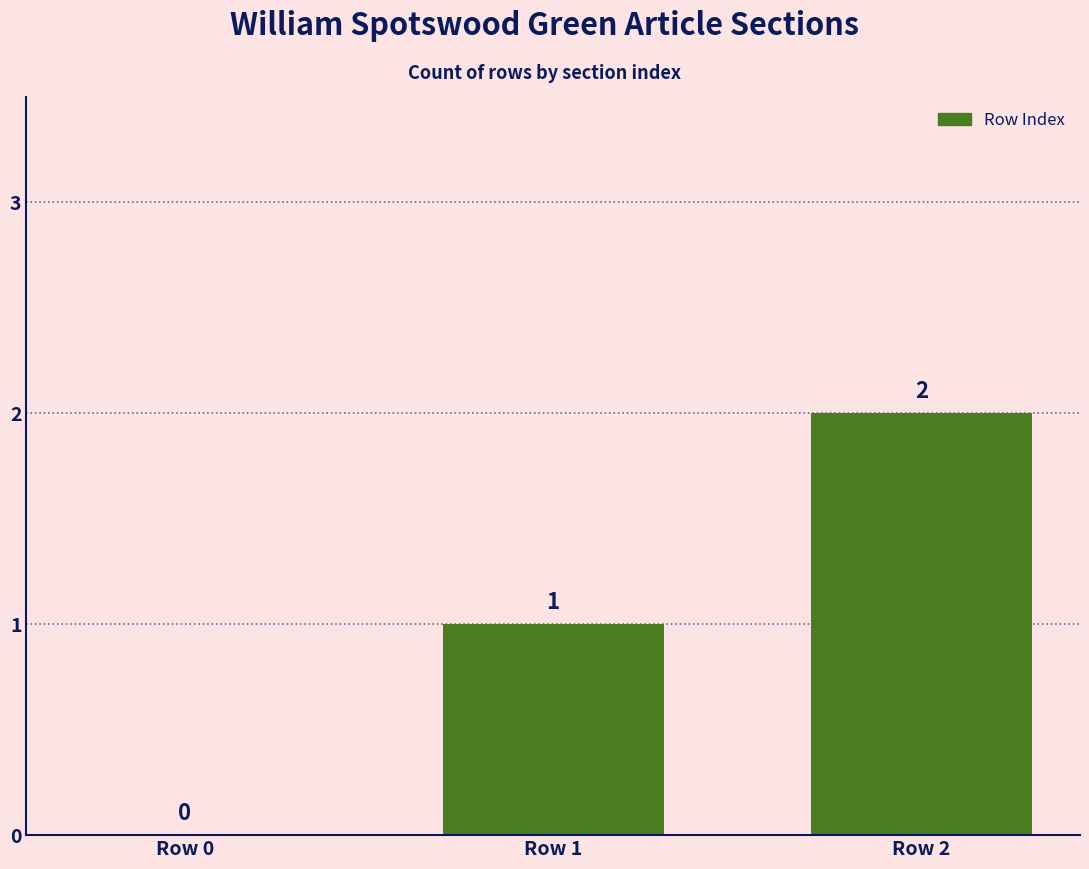

Which label corresponds to the largest value in the chart?

Row 2